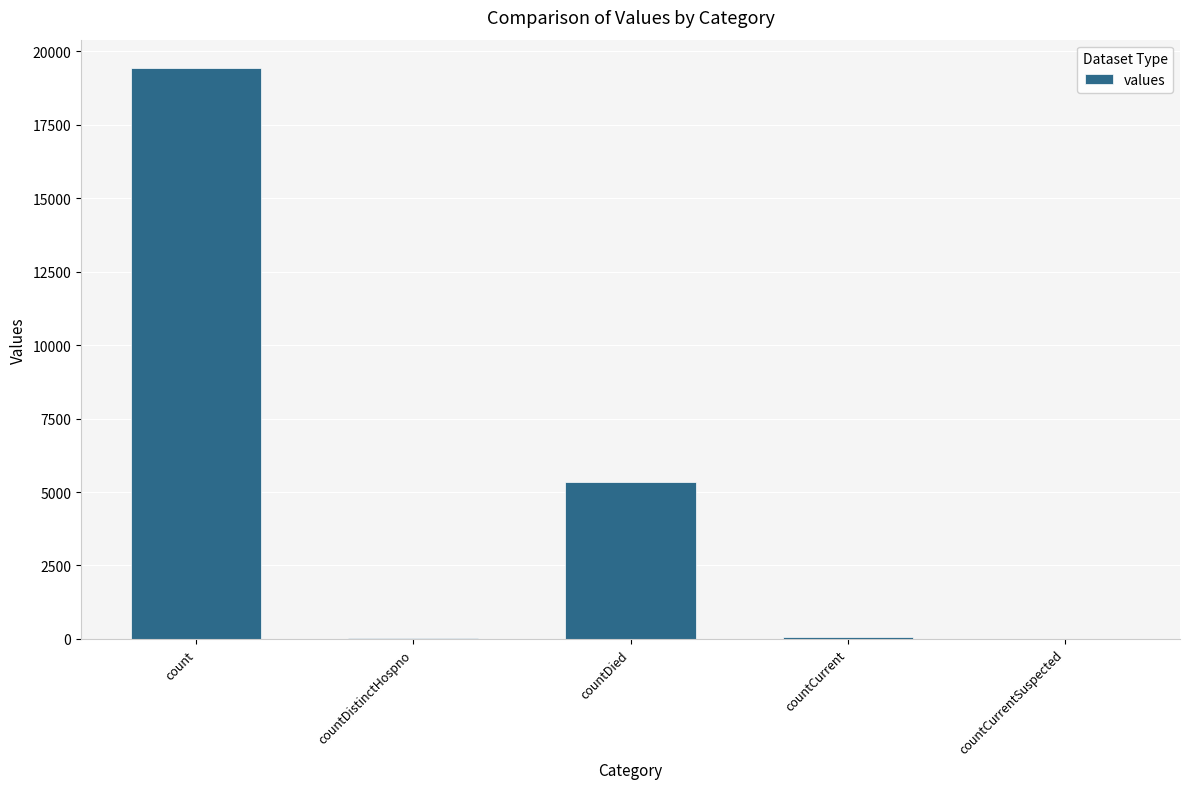

How many series are shown in this chart?

1